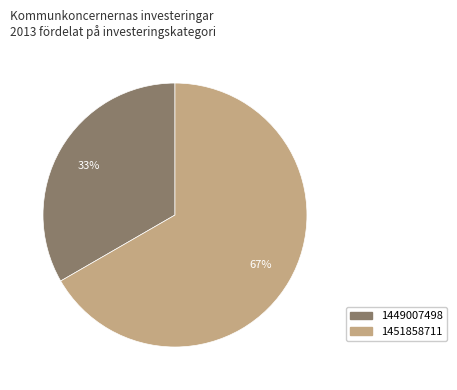

How many segments does this pie chart have?

2